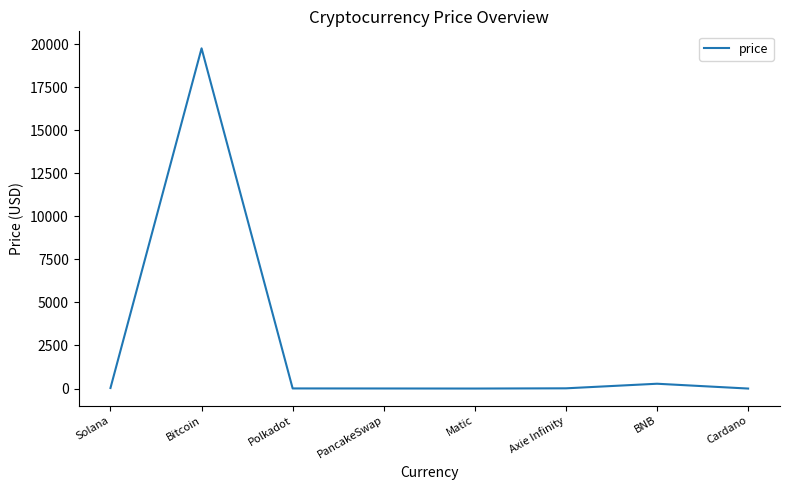

Read the value at Bitcoin.

19750.0